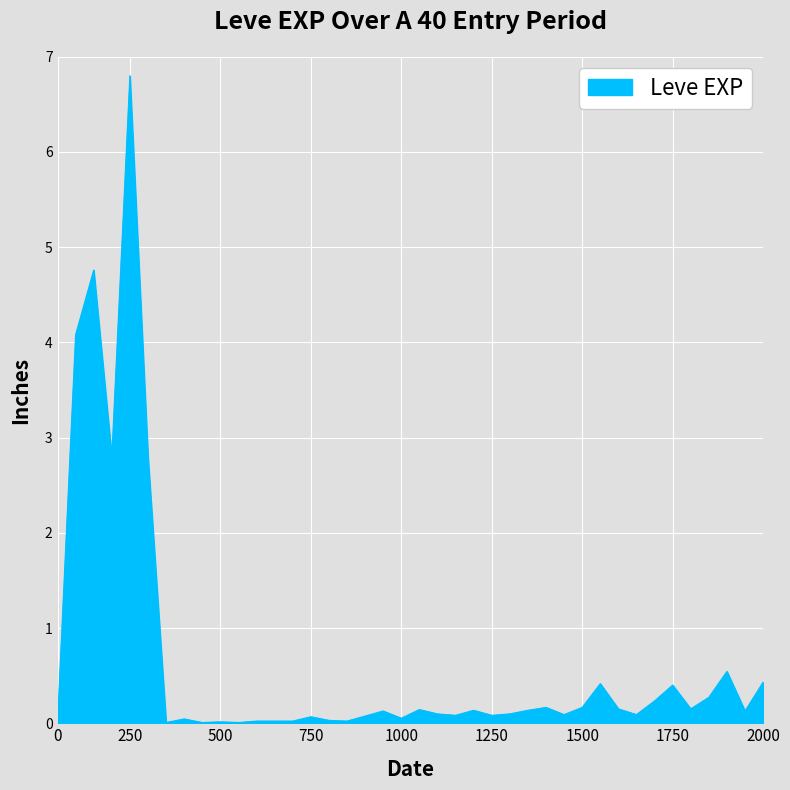

What is the greatest value displayed?

6.8